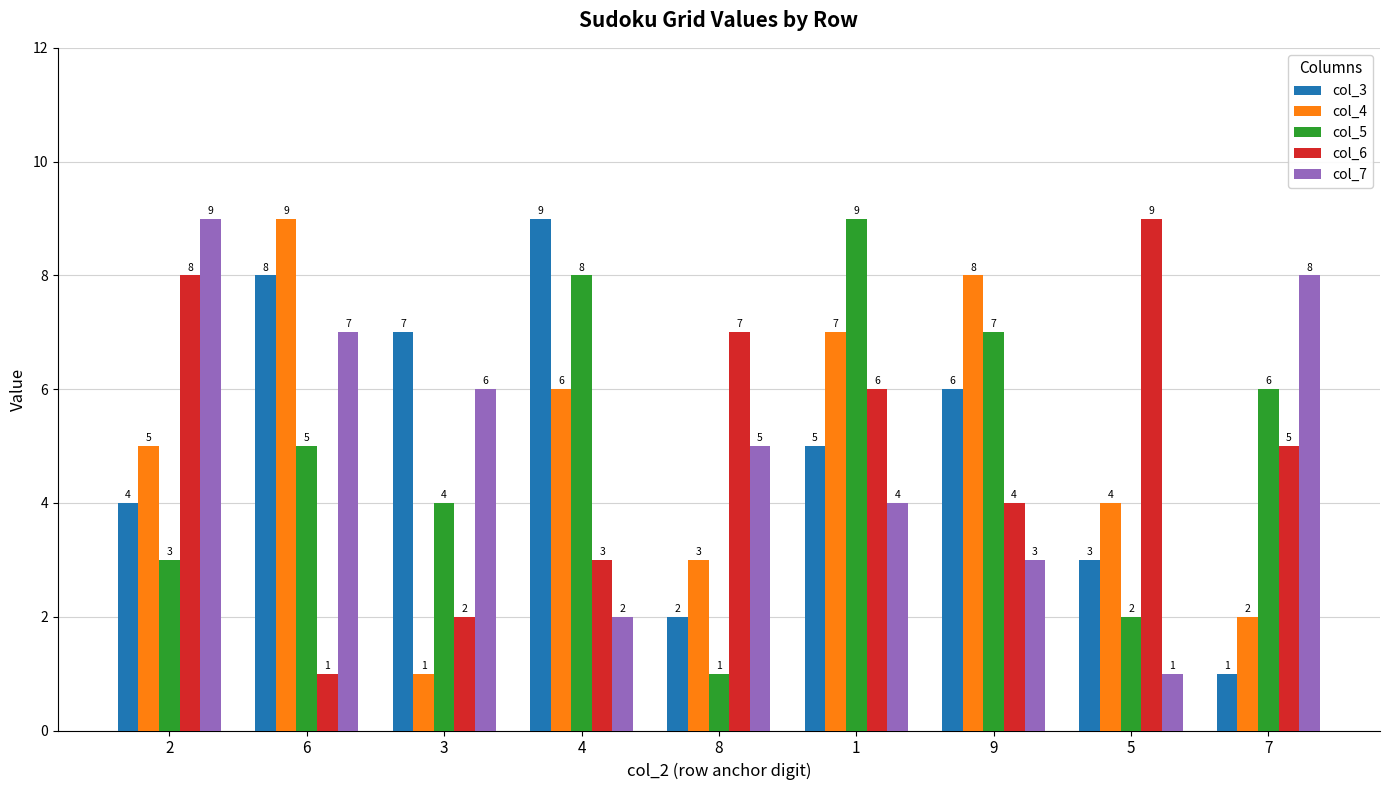

The col_7 series shows 7 at 6. True or false?

True